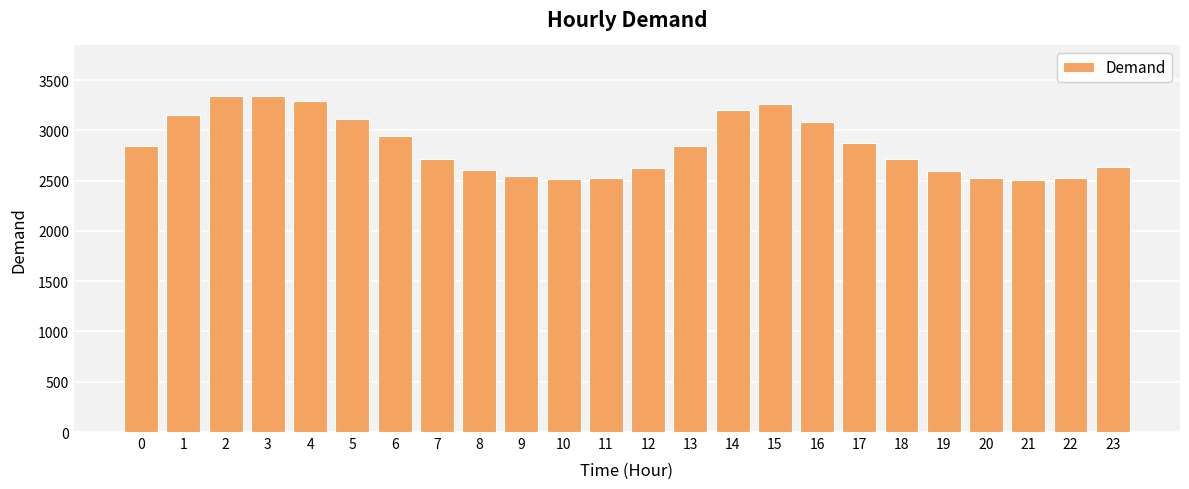

What is the change in value from 0 to 4?

+444